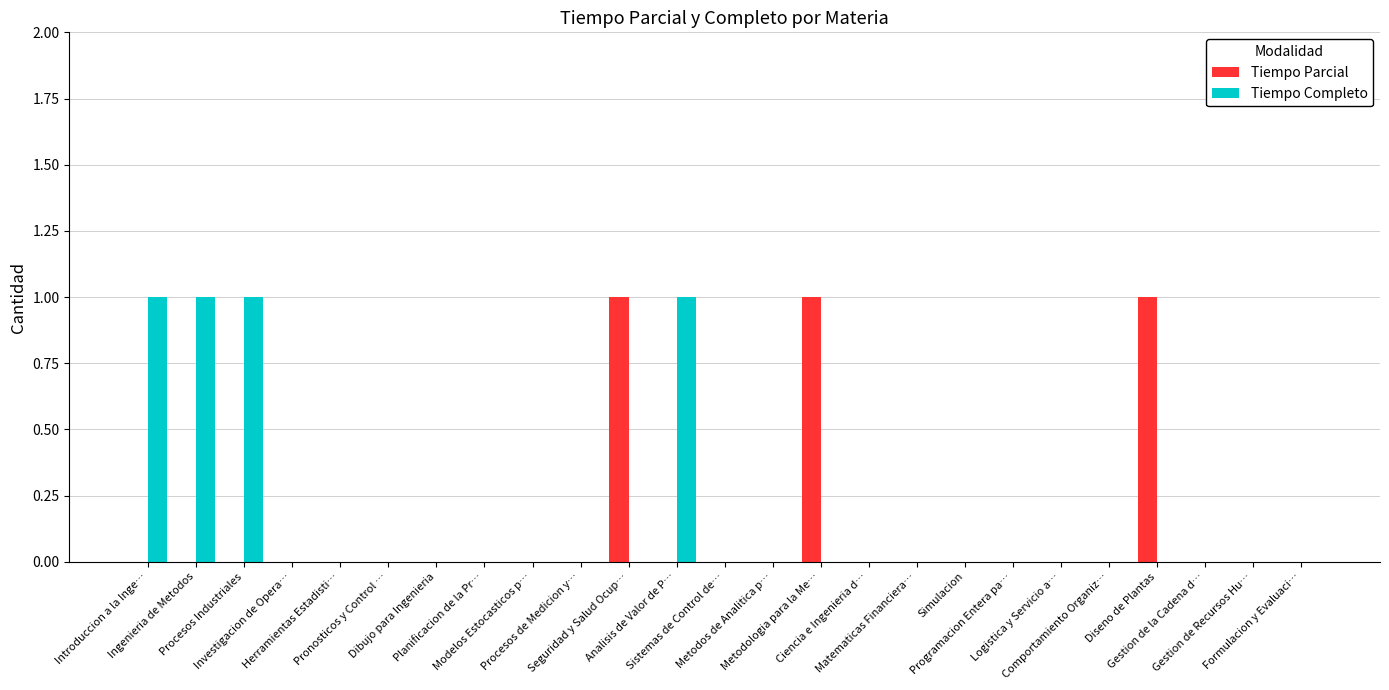

Does the chart contain stacked bars?

No